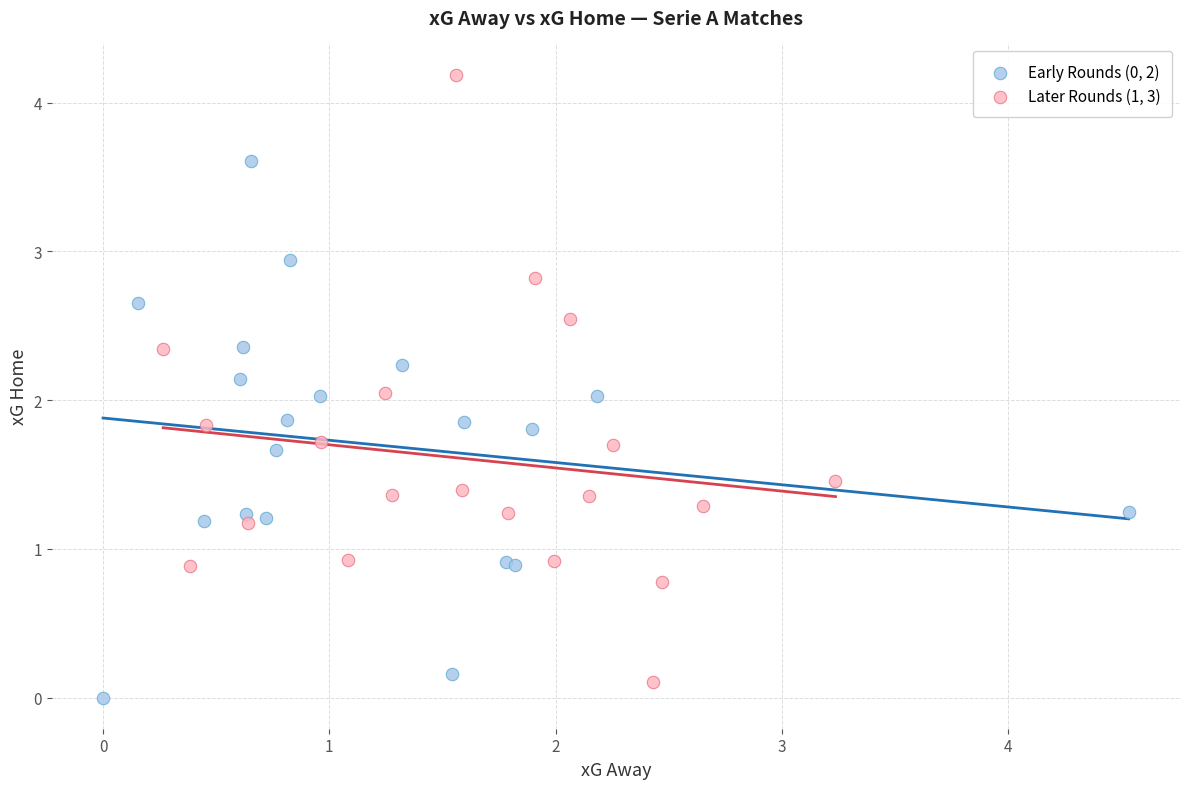

Which series contains the highest Y value?

Later Rounds (1, 3)